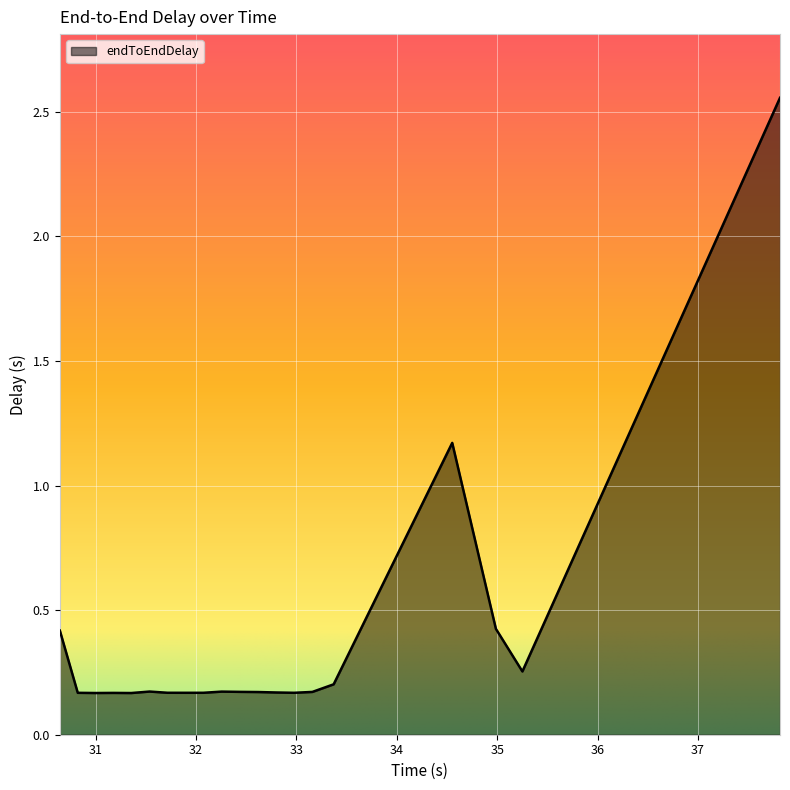

Does the chart display data point markers on the line(s)?

No